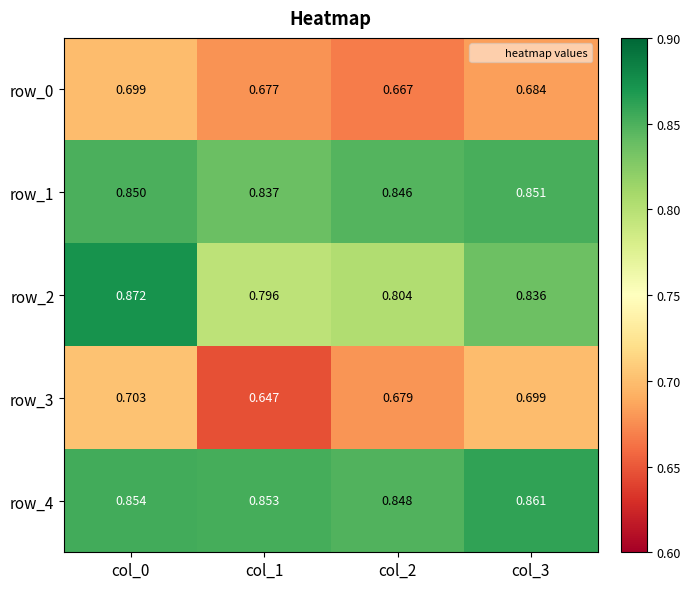

Is it true that row_3 equals 0.7 at col_2?

True